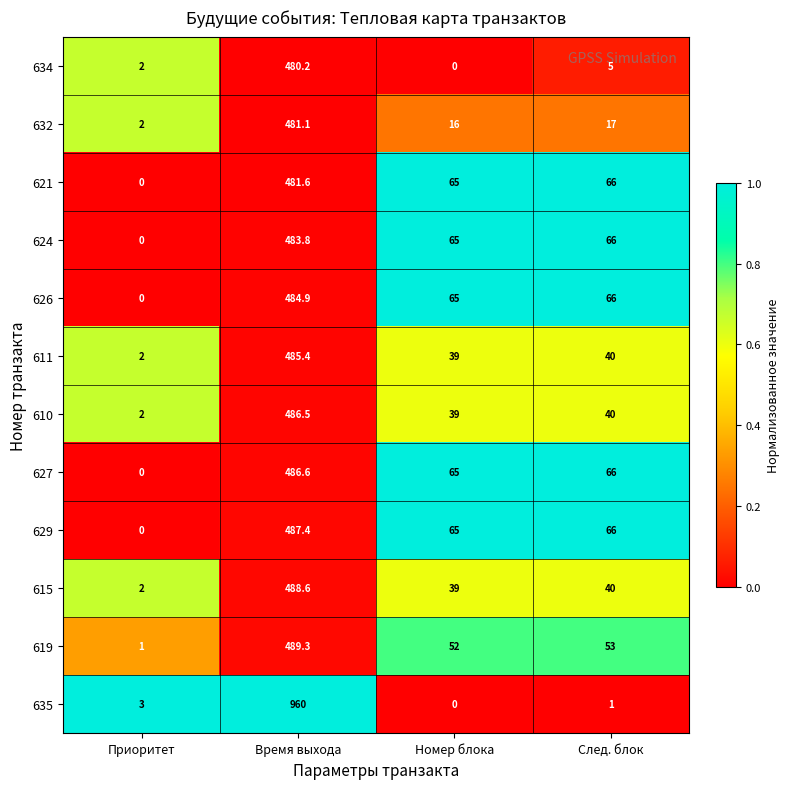

The 629 series shows 93.9 at Номер блока. True or false?

False